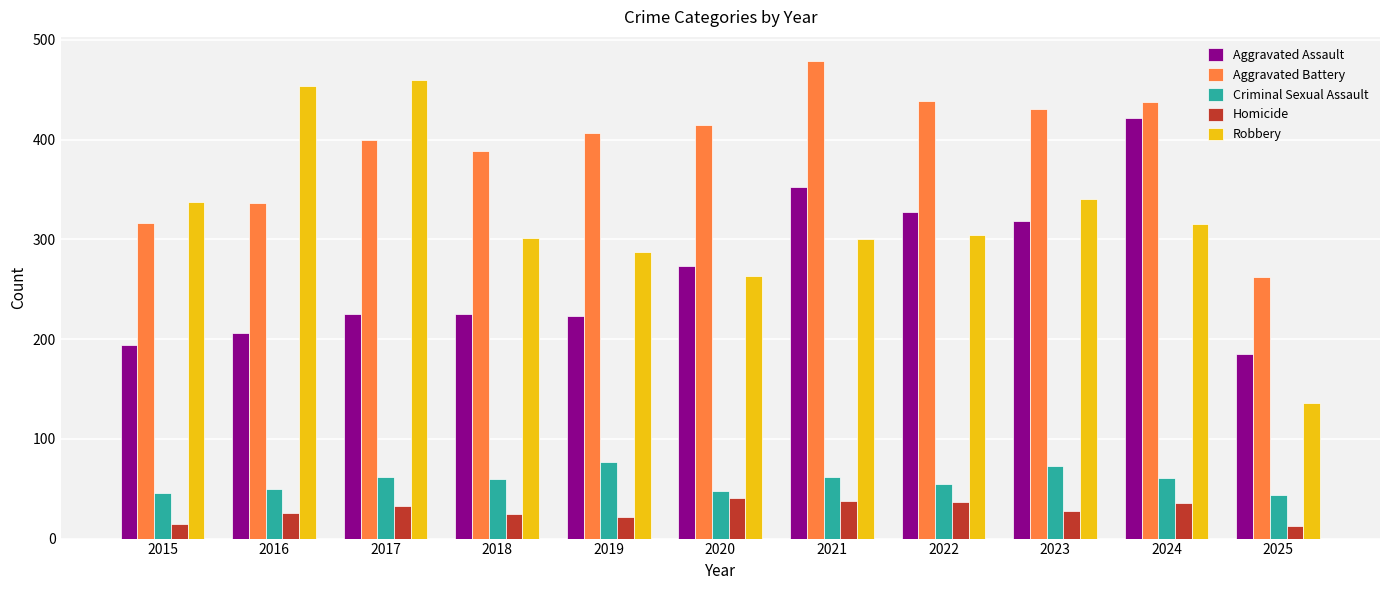

The Aggravated Battery series shows 439 at 2022. True or false?

True